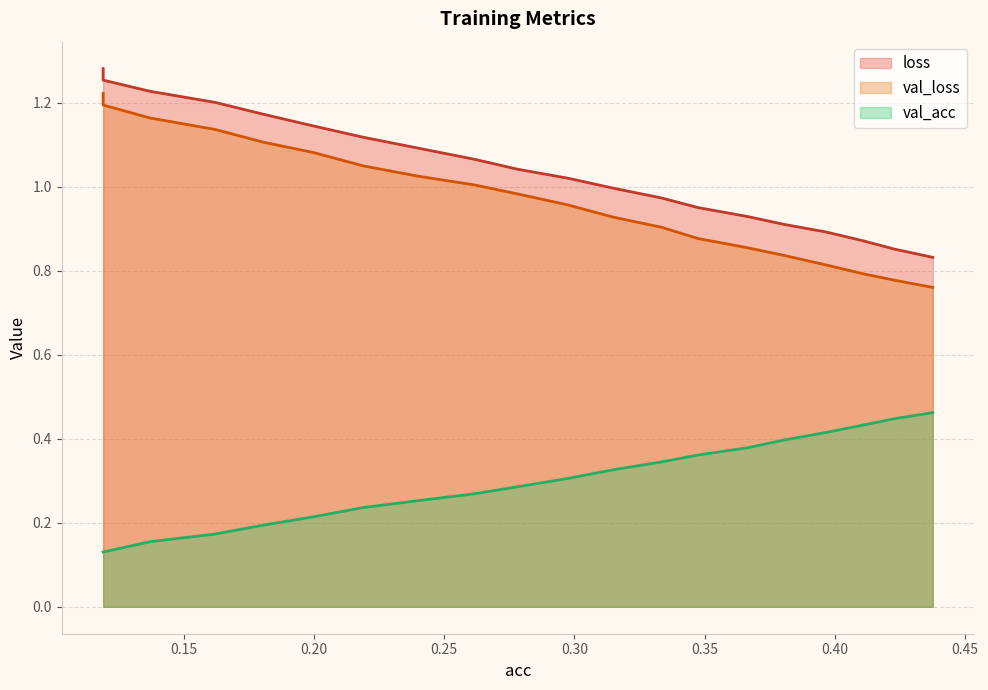

True or false: val_loss has more than 1 points higher than both neighbors.

False